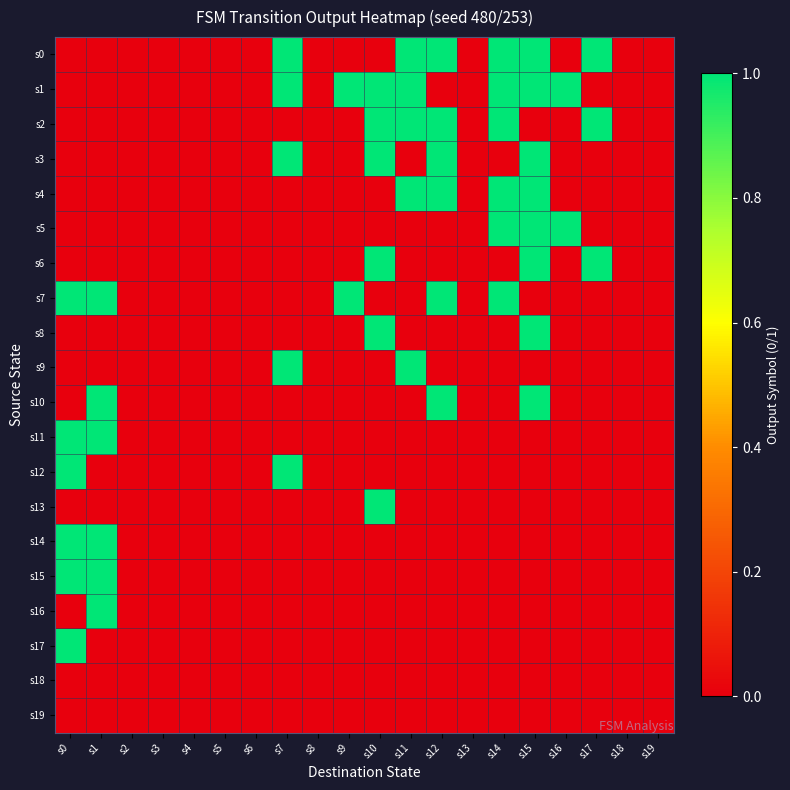

Rank the series by their maximum value, from lowest to highest.

s18, s19, s0, s1, s2, s3, s4, s5, s6, s7, s8, s9, s10, s11, s12, s13, s14, s15, s16, s17